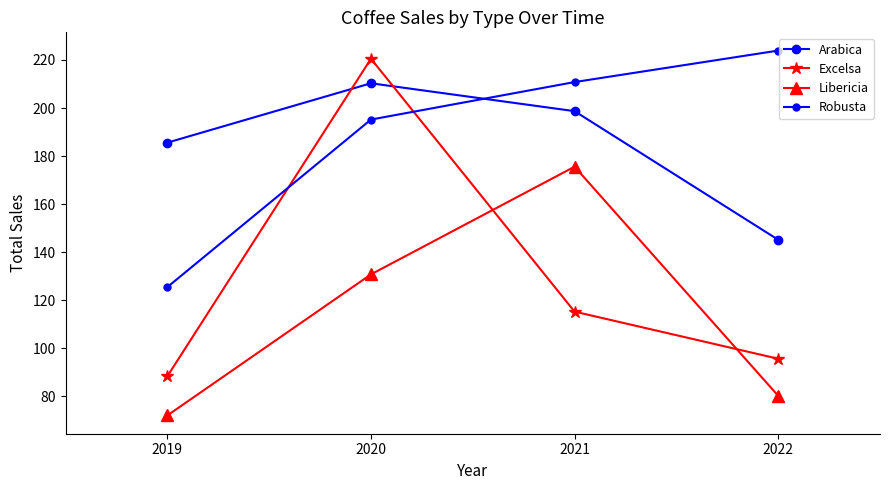

What is the value of the Arabica point at the 2nd from the left?

210.3